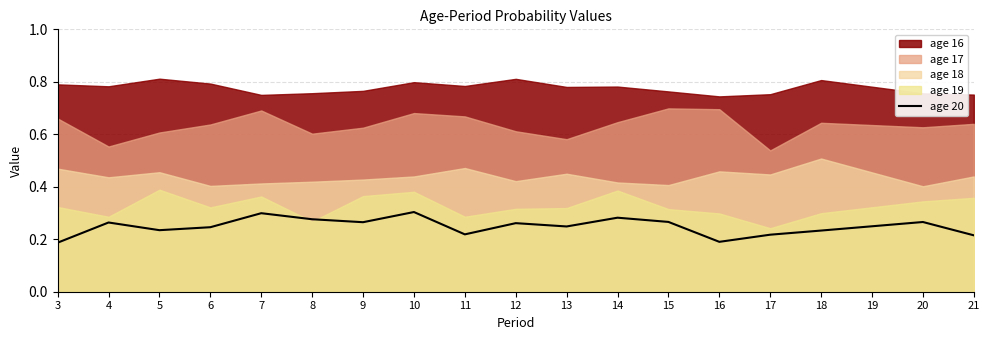

Where is the data nearest to the value 0?

3